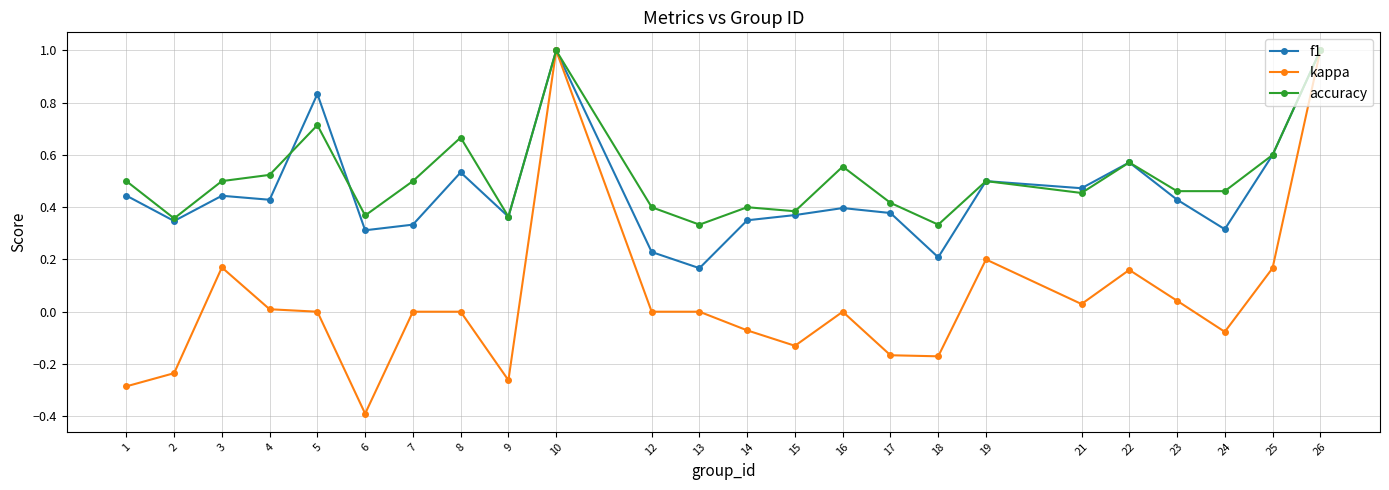

Where is f1 nearest to the value 0?

13